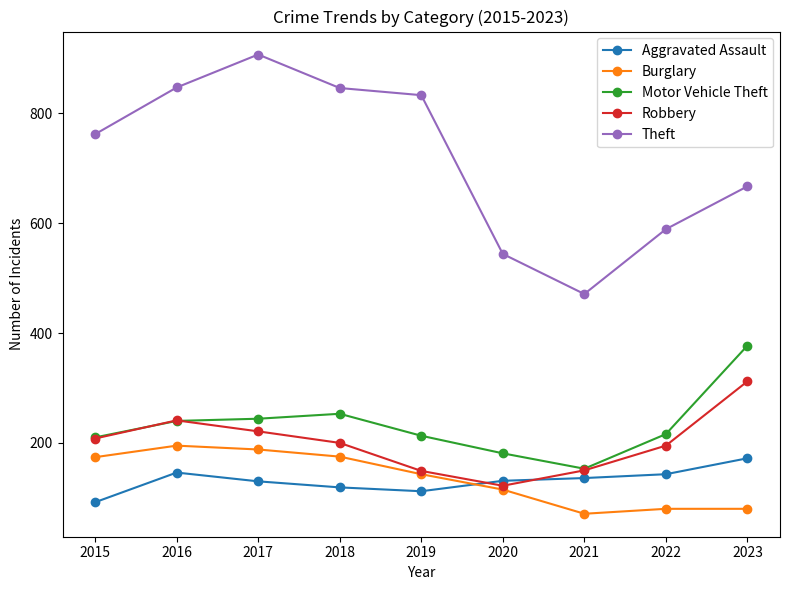

The value of Burglary at 2016 is 321. True or false?

False